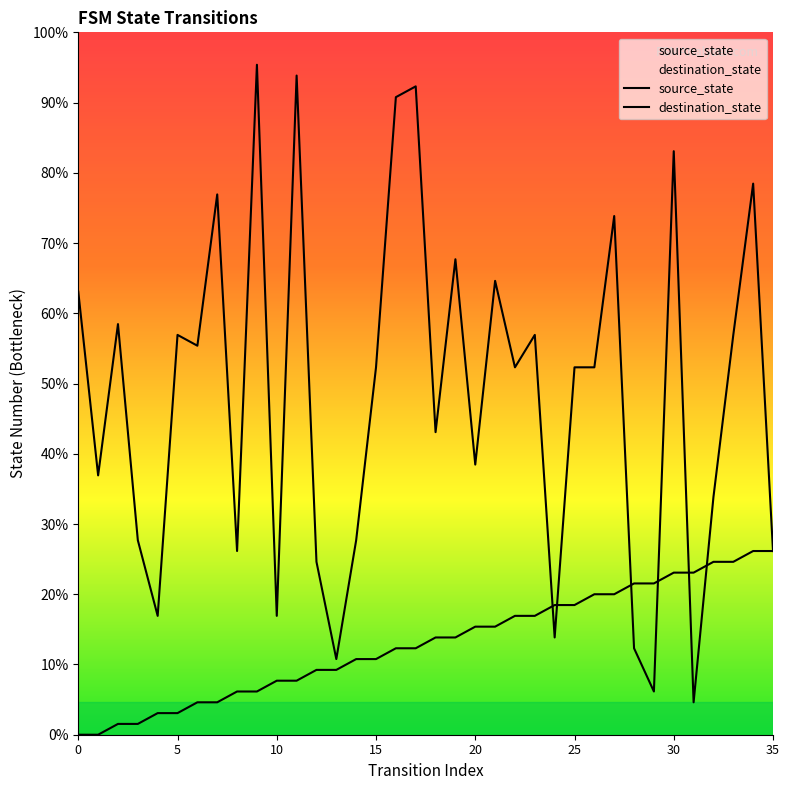

What is the greatest value displayed?

62